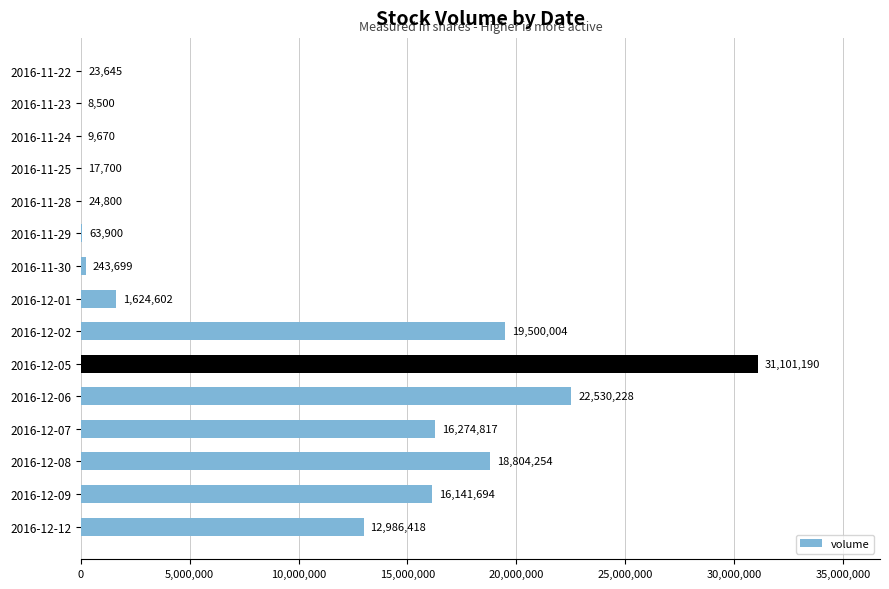

Is it true that the value at 2016-12-09 is 24981851?

False